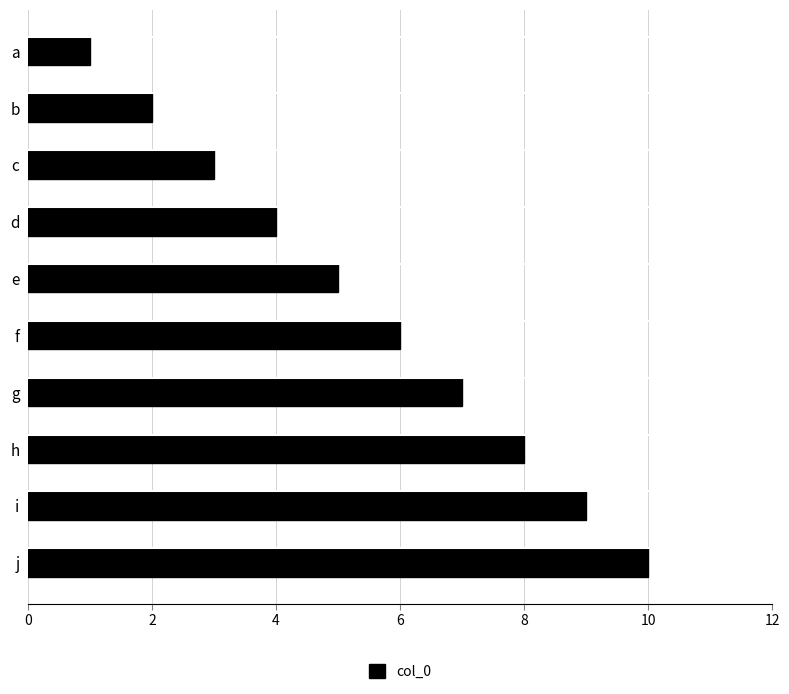

Read the value at c.

3